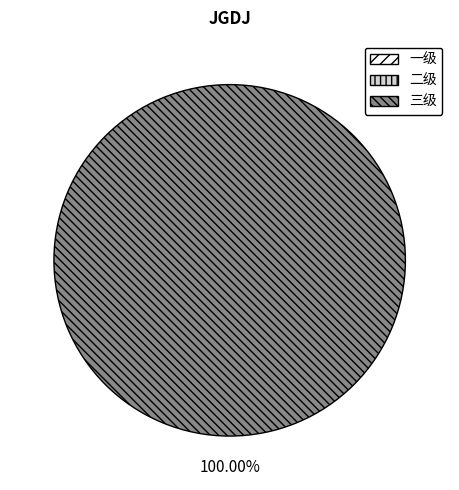

Does 三级 account for over 50% of the chart?

Yes